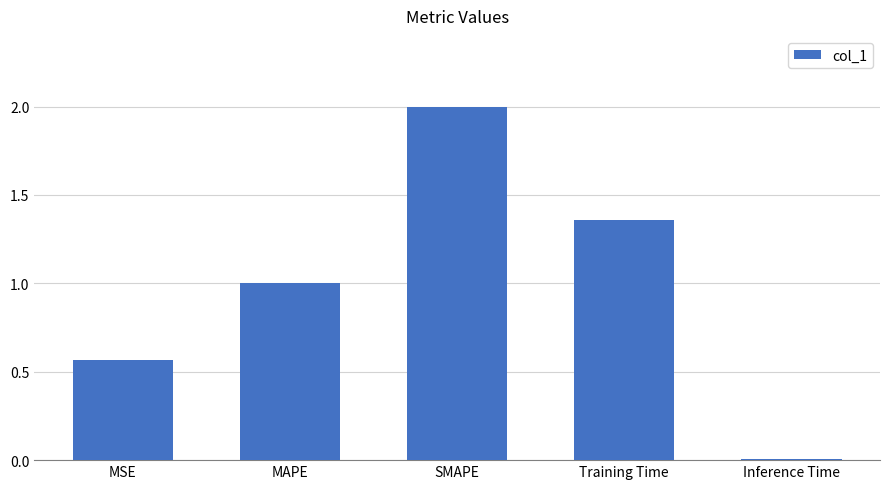

Which category has the lowest value across all series?

Inference Time